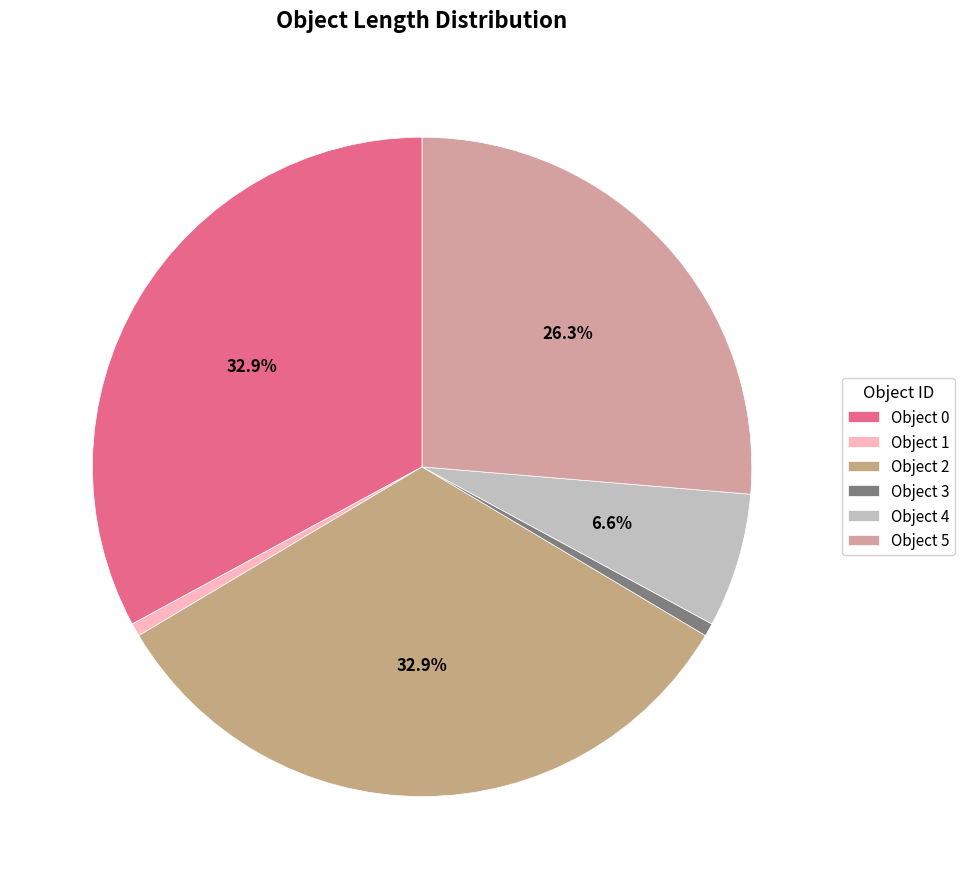

Rank the categories by value from lowest to highest.

1, 3, 4, 5, 0, 2